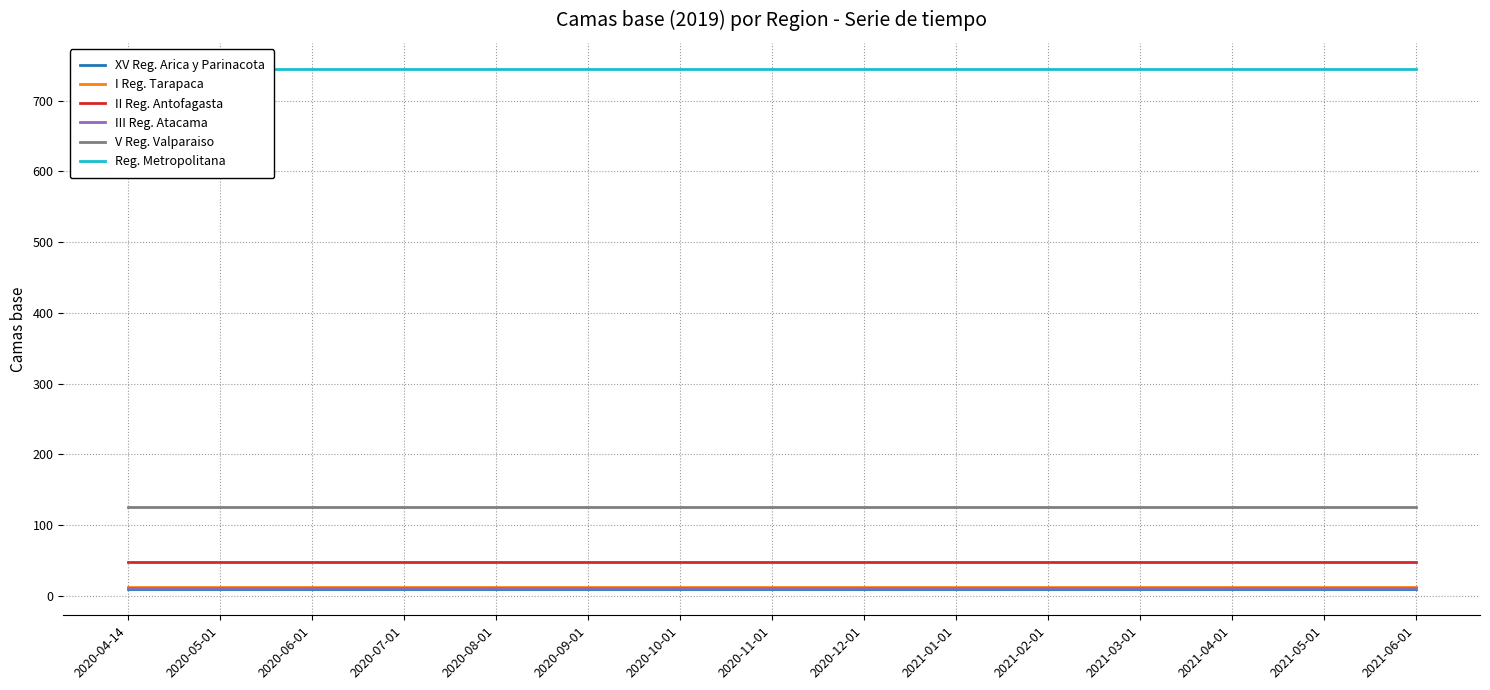

Reading left to right, what are all the values shown in this chart?

XV Reg. Arica y Parinacota: 2020-04-14=9	2020-05-01=9	2020-06-01=9	2020-07-01=9	2020-08-01=9	2020-09-01=9	2020-10-01=9	2020-11-01=9	2020-12-01=9	2021-01-01=9	2021-02-01=9	2021-03-01=9	2021-04-01=9	2021-05-01=9	2021-06-01=9
I Reg. Tarapaca: 2020-04-14=12	2020-05-01=12	2020-06-01=12	2020-07-01=12	2020-08-01=12	2020-09-01=12	2020-10-01=12	2020-11-01=12	2020-12-01=12	2021-01-01=12	2021-02-01=12	2021-03-01=12	2021-04-01=12	2021-05-01=12	2021-06-01=12
II Reg. Antofagasta: 2020-04-14=48	2020-05-01=48	2020-06-01=48	2020-07-01=48	2020-08-01=48	2020-09-01=48	2020-10-01=48	2020-11-01=48	2020-12-01=48	2021-01-01=48	2021-02-01=48	2021-03-01=48	2021-04-01=48	2021-05-01=48	2021-06-01=48
III Reg. Atacama: 2020-04-14=11	2020-05-01=11	2020-06-01=11	2020-07-01=11	2020-08-01=11	2020-09-01=11	2020-10-01=11	2020-11-01=11	2020-12-01=11	2021-01-01=11	2021-02-01=11	2021-03-01=11	2021-04-01=11	2021-05-01=11	2021-06-01=11
V Reg. Valparaiso: 2020-04-14=125	2020-05-01=125	2020-06-01=125	2020-07-01=125	2020-08-01=125	2020-09-01=125	2020-10-01=125	2020-11-01=125	2020-12-01=125	2021-01-01=125	2021-02-01=125	2021-03-01=125	2021-04-01=125	2021-05-01=125	2021-06-01=125
Reg. Metropolitana: 2020-04-14=745	2020-05-01=745	2020-06-01=745	2020-07-01=745	2020-08-01=745	2020-09-01=745	2020-10-01=745	2020-11-01=745	2020-12-01=745	2021-01-01=745	2021-02-01=745	2021-03-01=745	2021-04-01=745	2021-05-01=745	2021-06-01=745